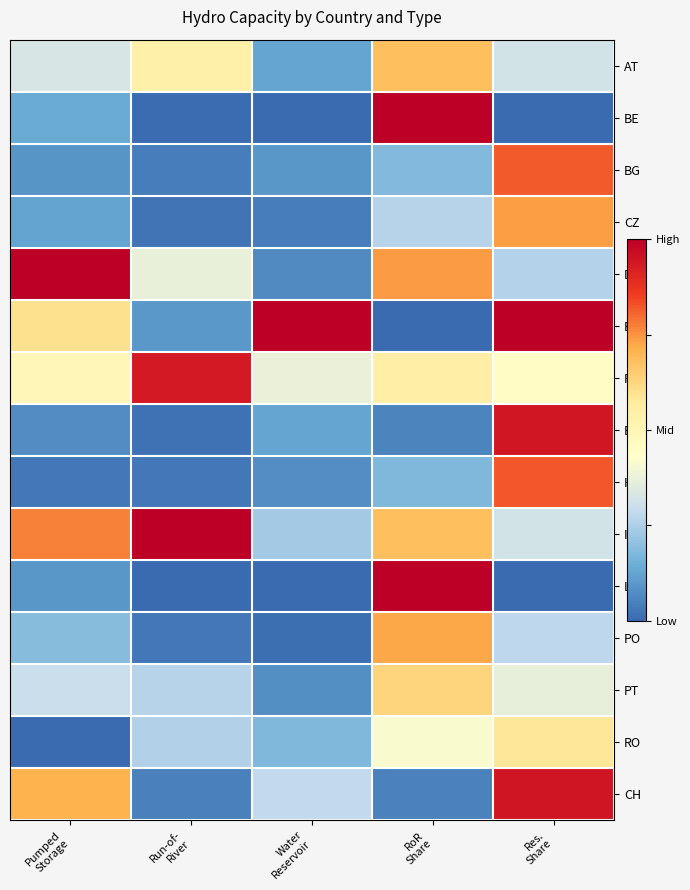

Which series has the widest spread of values?

BE